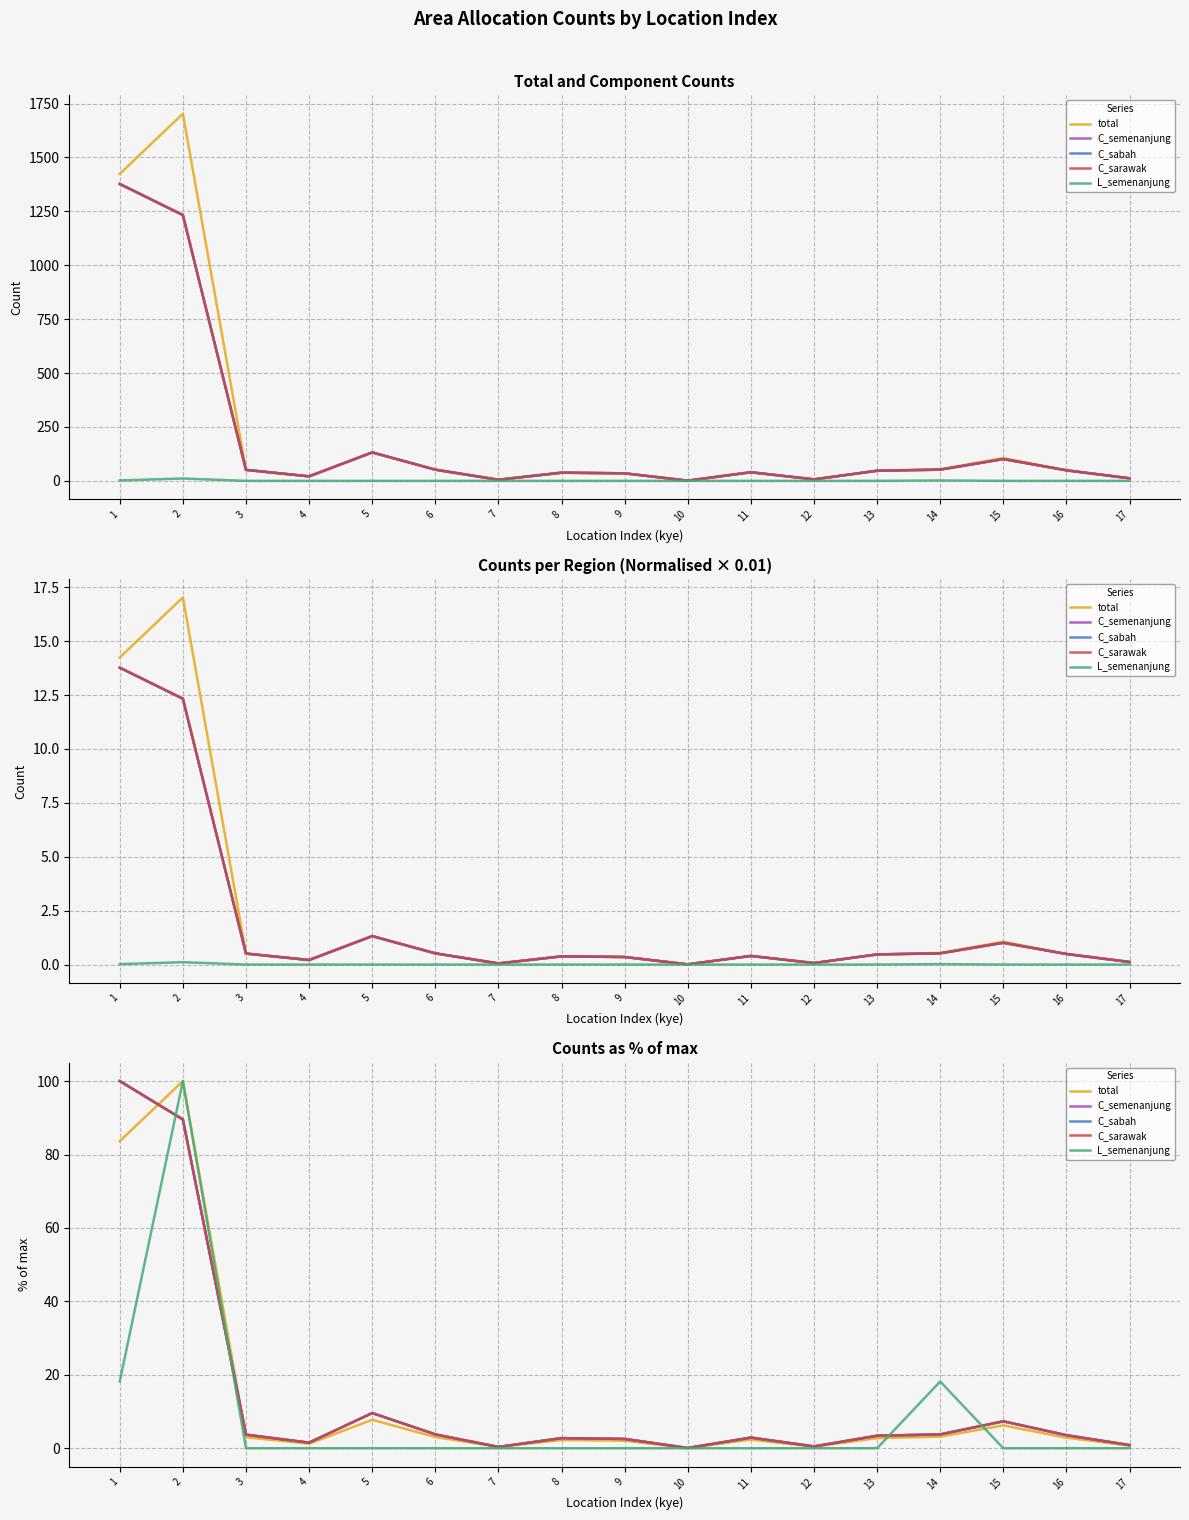

Where is L_semenanjung nearest to the value 50?

1